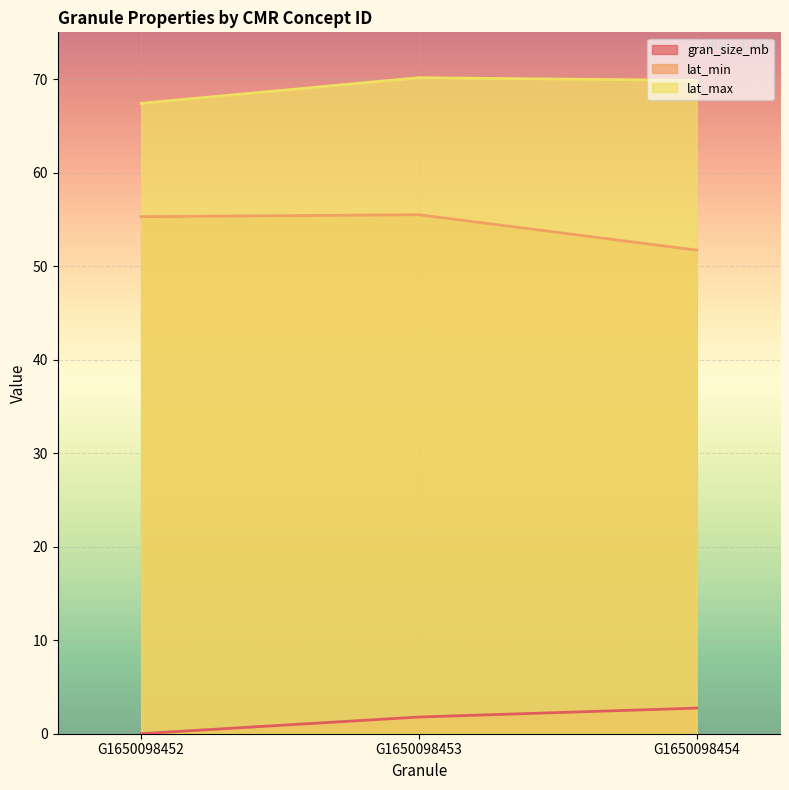

Reading left to right, what are all the values shown in this chart?

gran_size_mb: 0.0	1.8	2.7
lat_min: 55.3	55.5	51.7
lat_max: 67.4	70.1	69.9